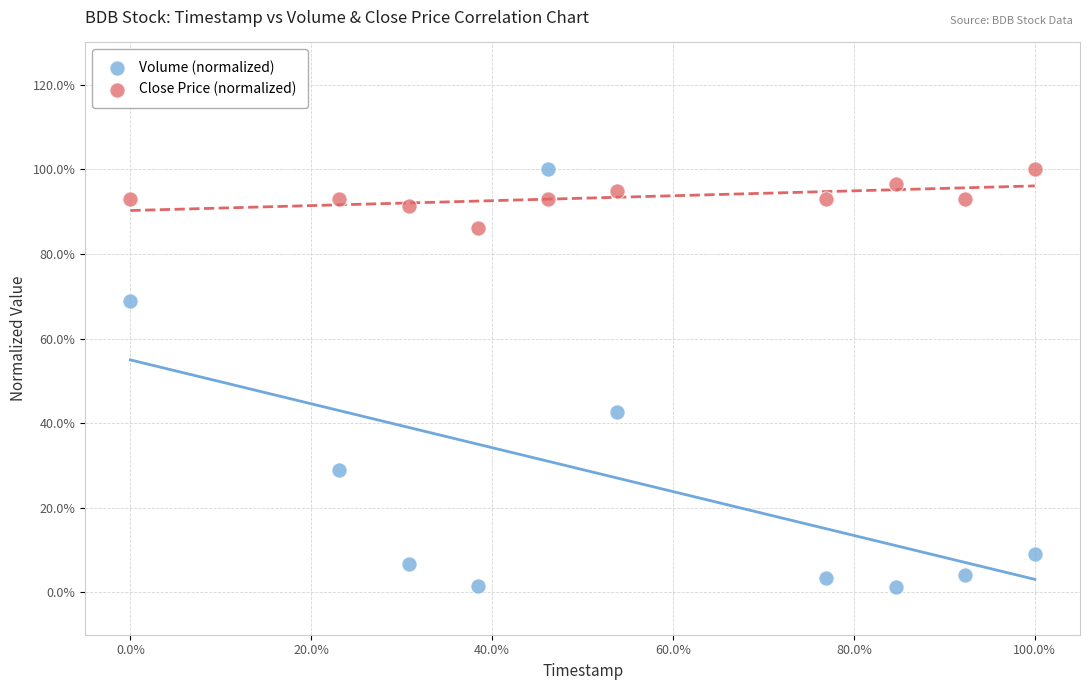

Which series reaches the minimum Y coordinate?

Volume (normalized)